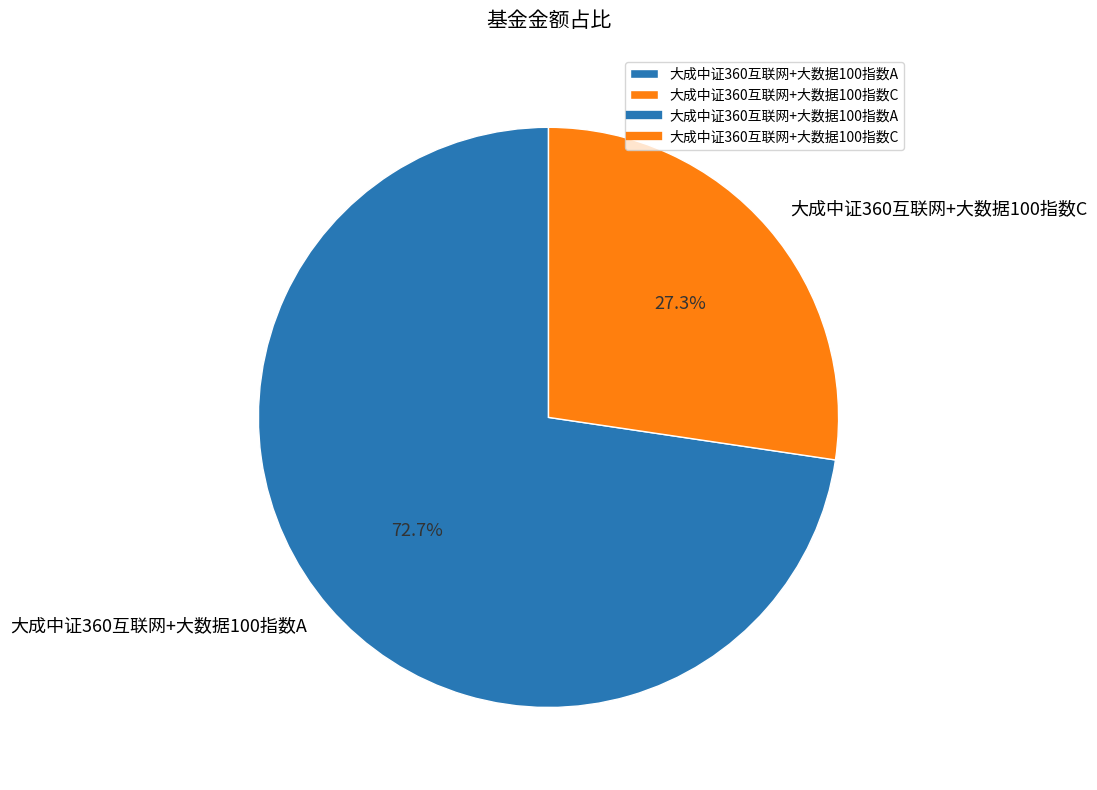

How many segments does this pie chart have?

2